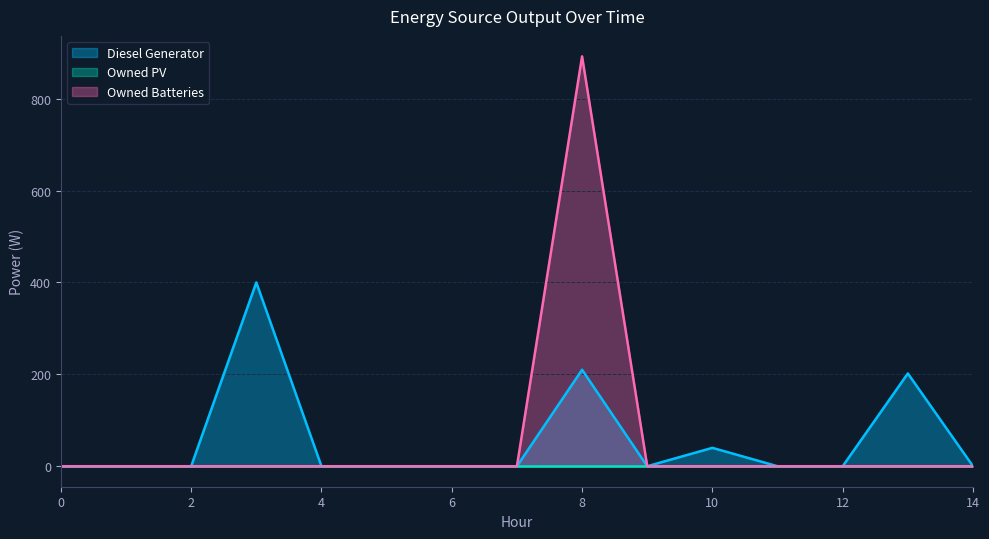

Which has a higher value, 6 or 1?

6